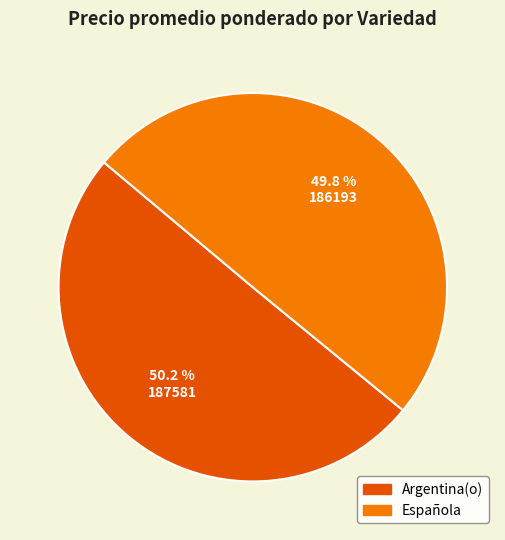

To the nearest percent, what is the difference between the Argentina(o) and Española slice percentages?

0%